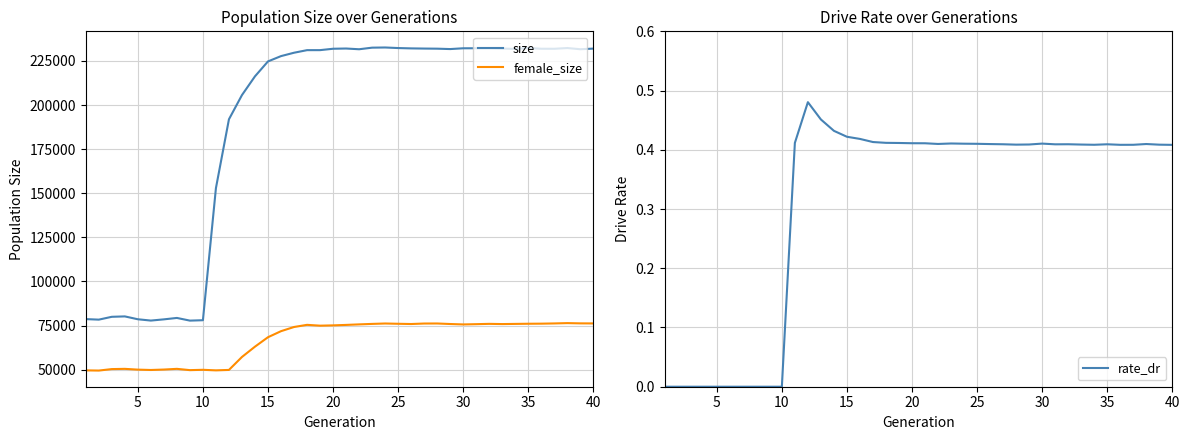

What is the difference between the second highest and second lowest values in the size series?

154708